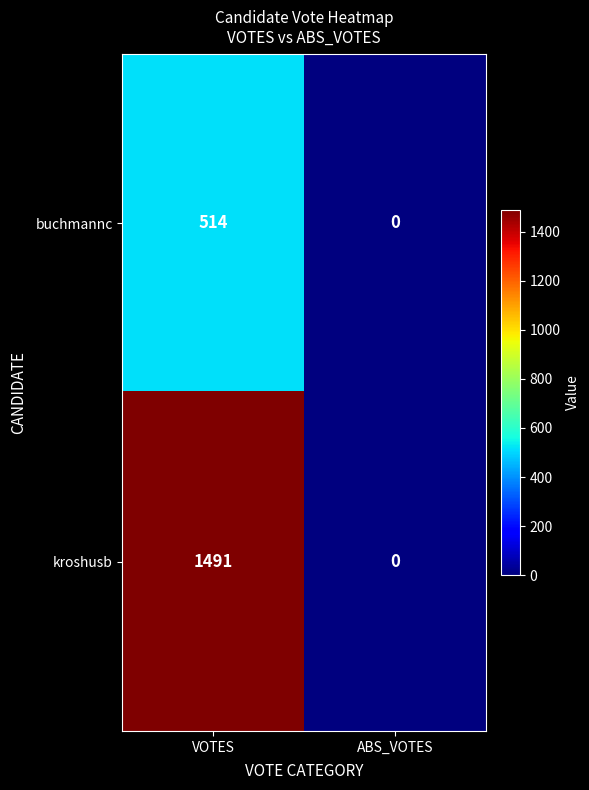

Rank the series by their average value, from highest to lowest.

kroshusb, buchmannc